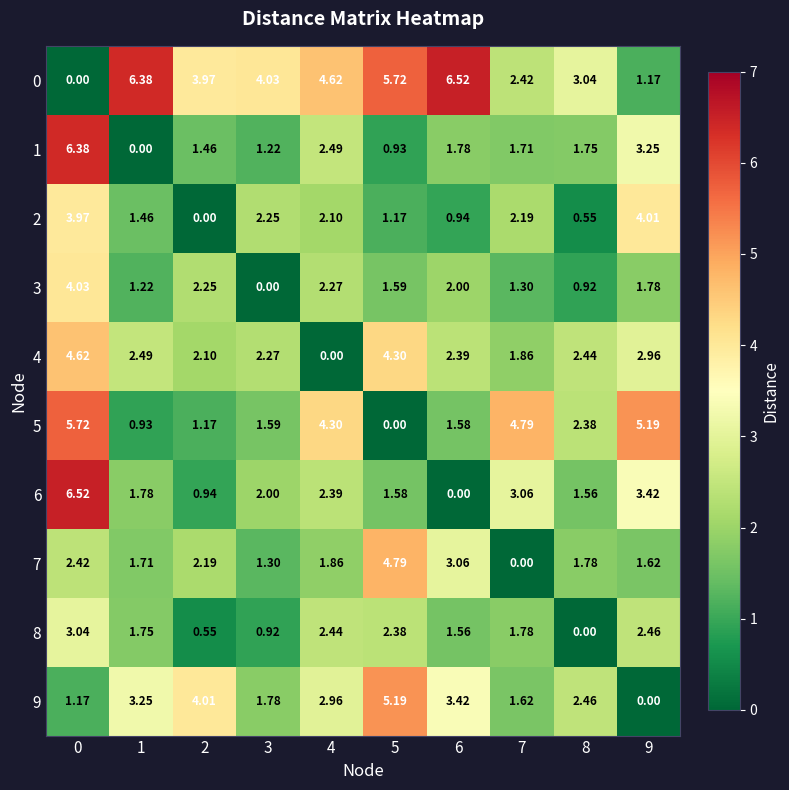

Is the value of 5 at 3 greater than the value of 1 at 2?

Yes